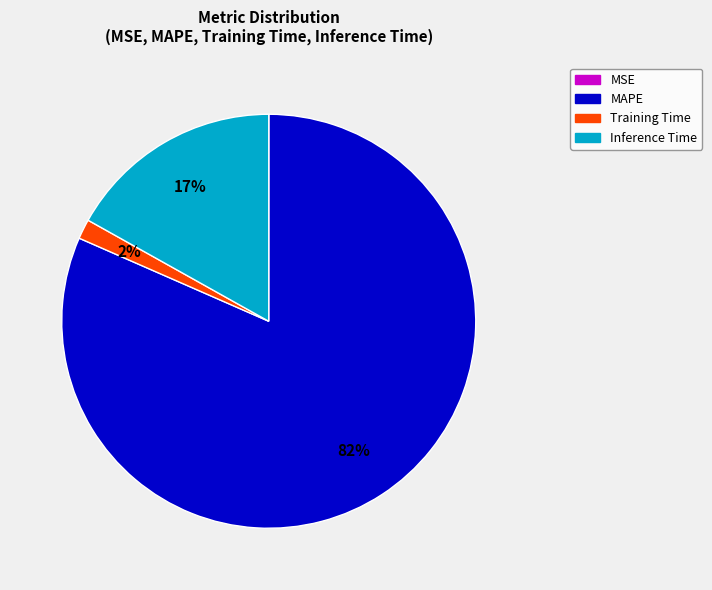

Which category has the biggest portion of the pie?

MAPE